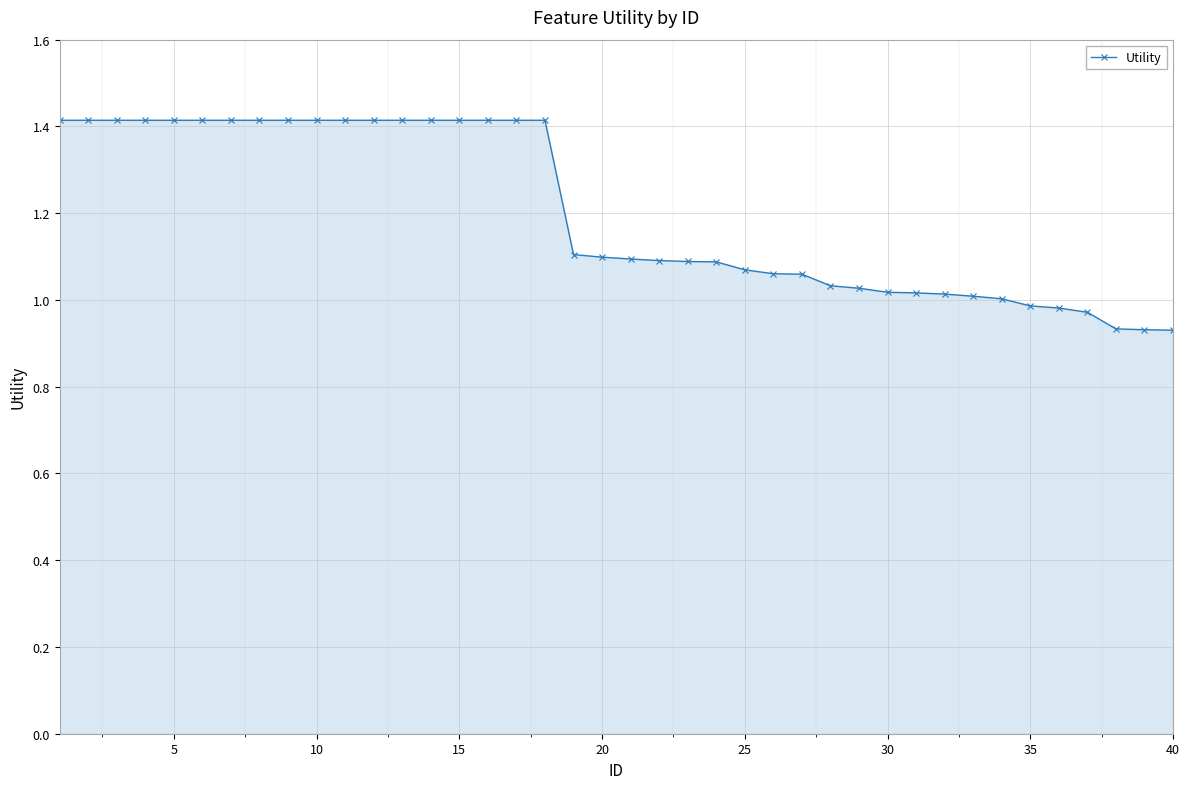

What is the maximum value shown in the chart?

1.4